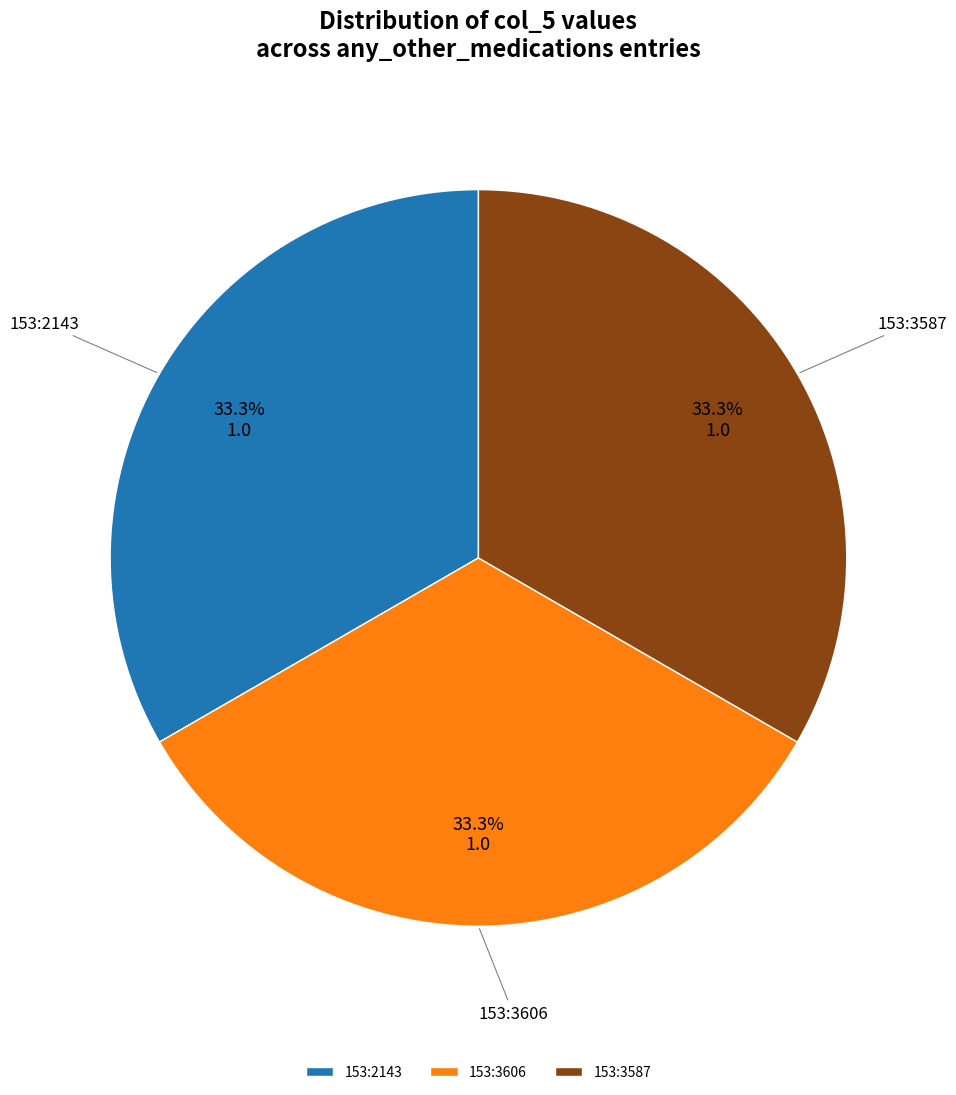

To the nearest percent, what is the average slice percentage?

33%